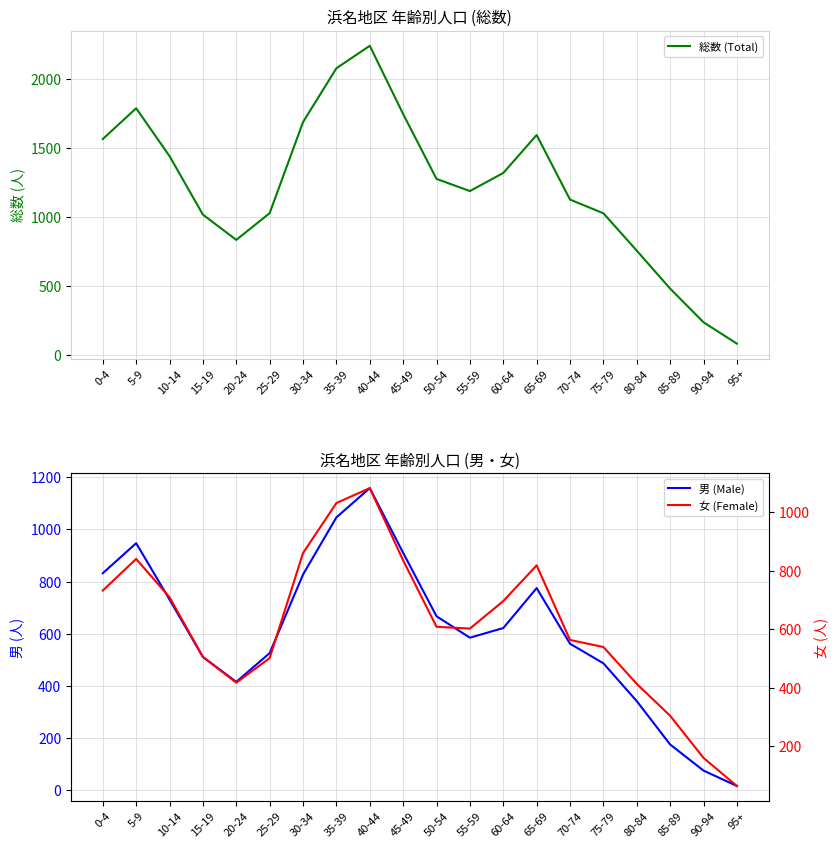

What is the value of the 総数 (Total) point at the 9th from the left?

2240